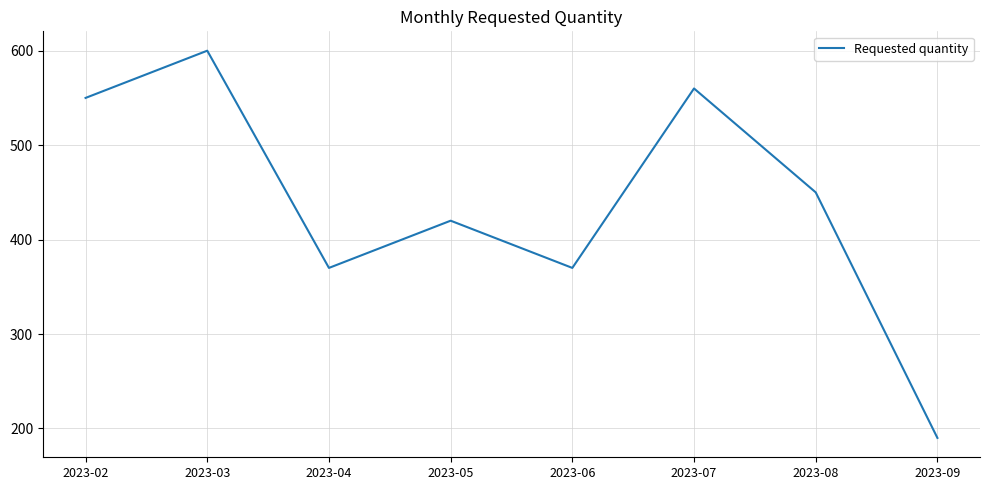

Which label corresponds to the smallest value in the chart?

2023-09